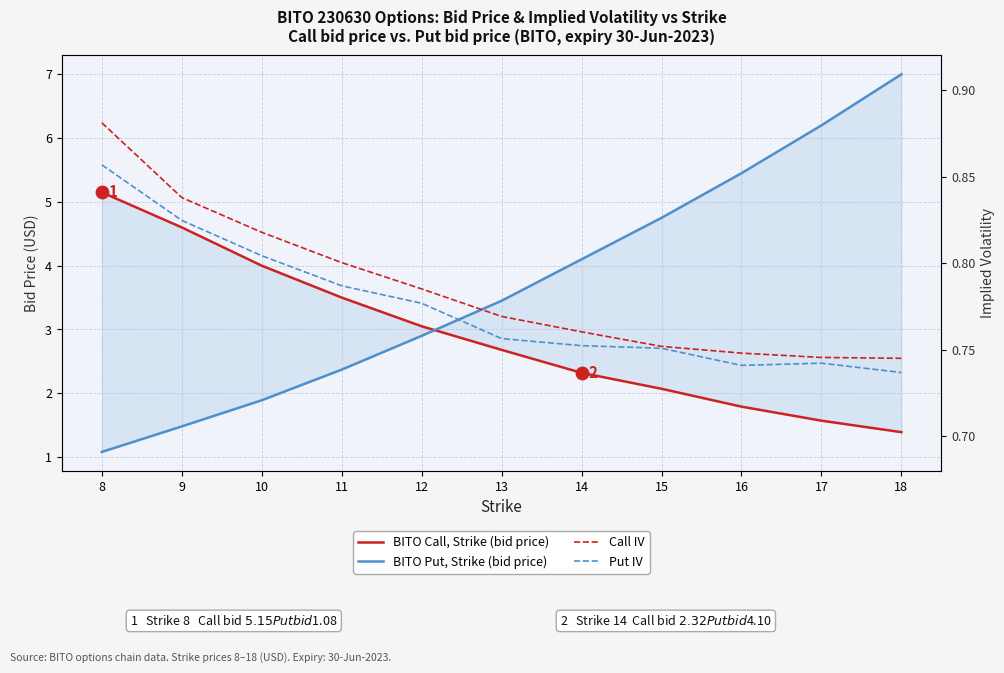

Which series contains the lowest Y value?

Put IV